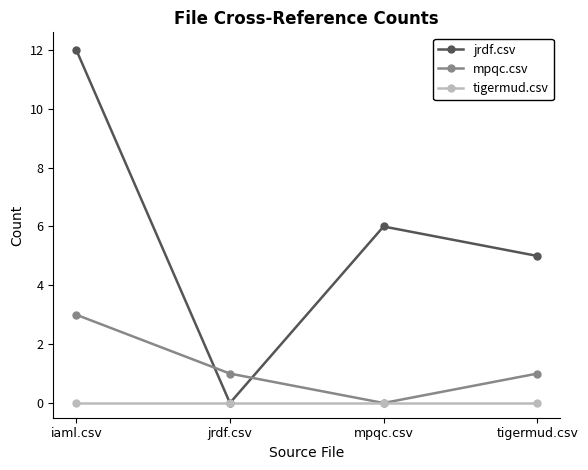

The jrdf.csv series shows 22 at iaml.csv. True or false?

False